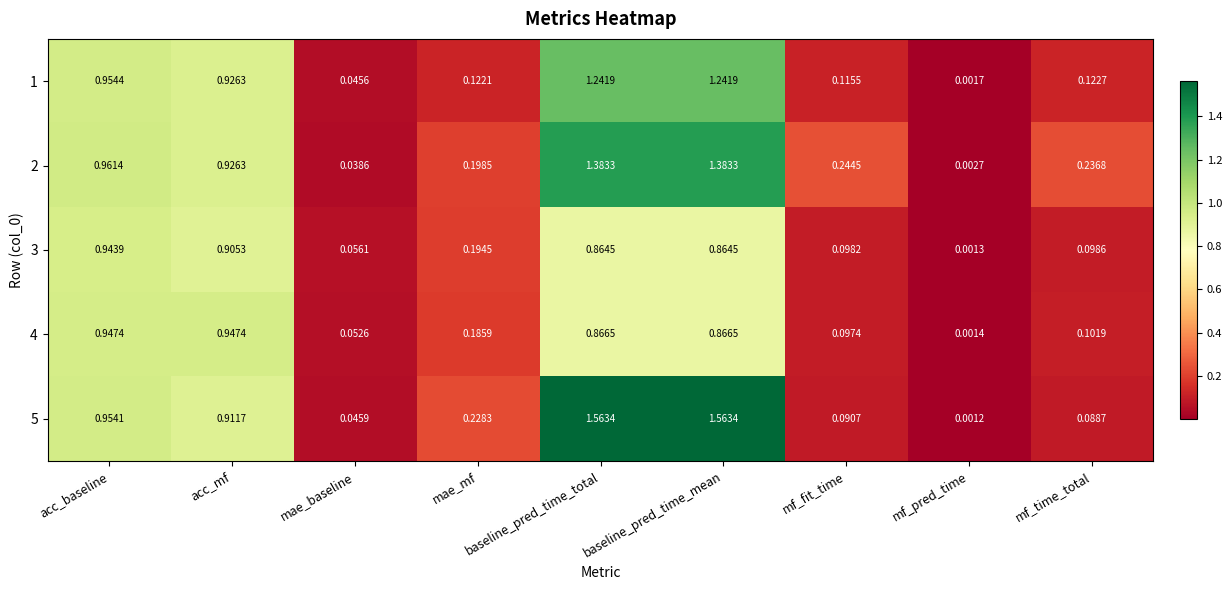

Is the value of 4 at mf_fit_time greater than the value of 3 at mae_baseline?

Yes